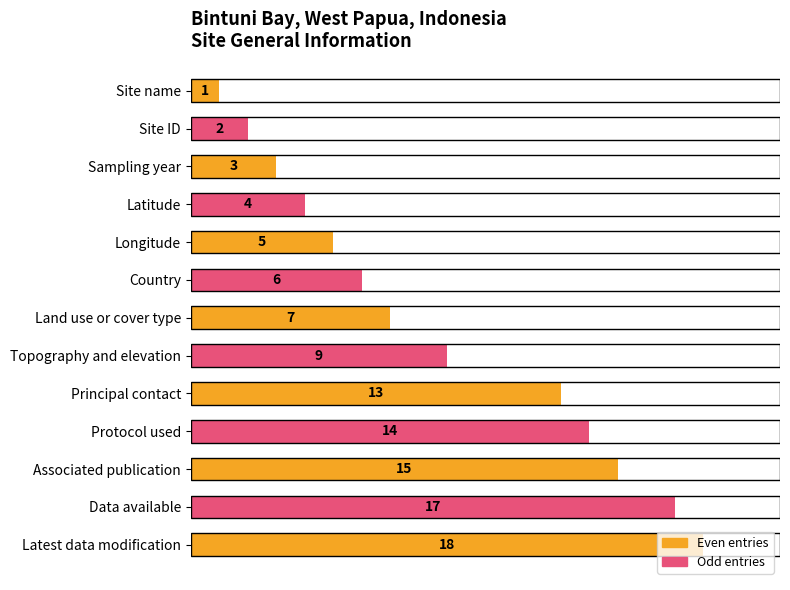

How many bars are there in total?

13